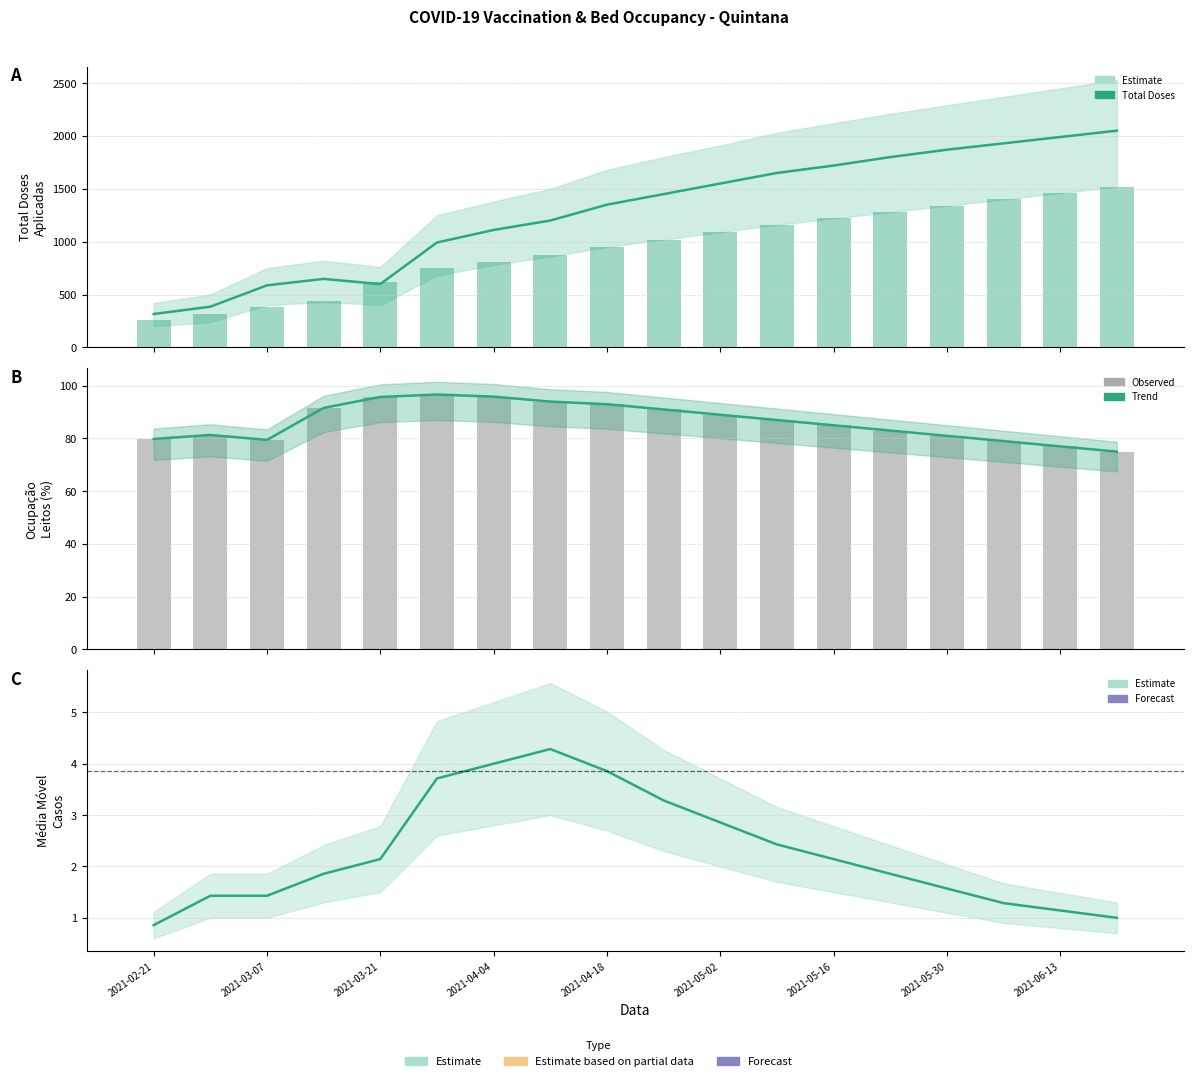

At which label does Bed Occupancy reach its minimum?

17